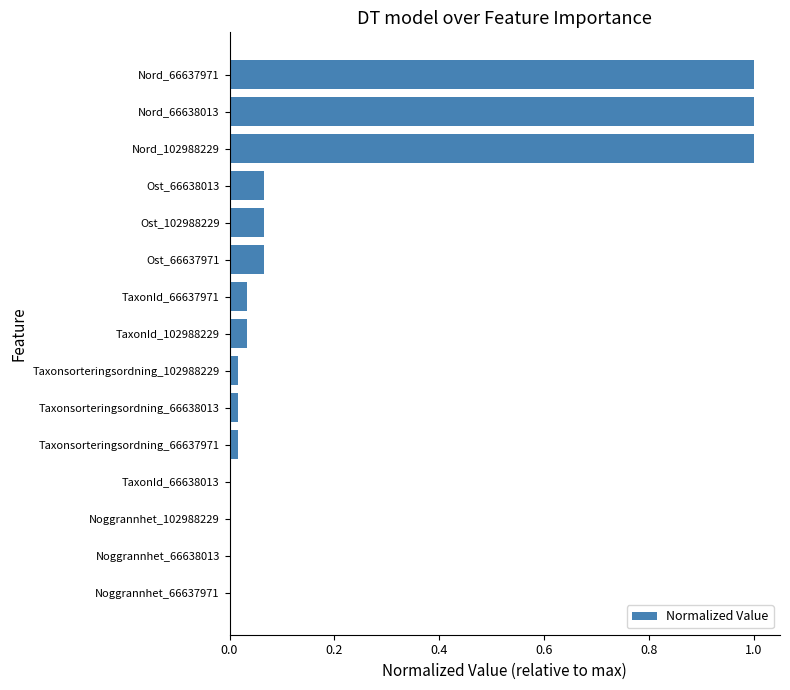

Approximately how many times larger is the value at Nord_102988229 compared to Nord_66637971?

1.0